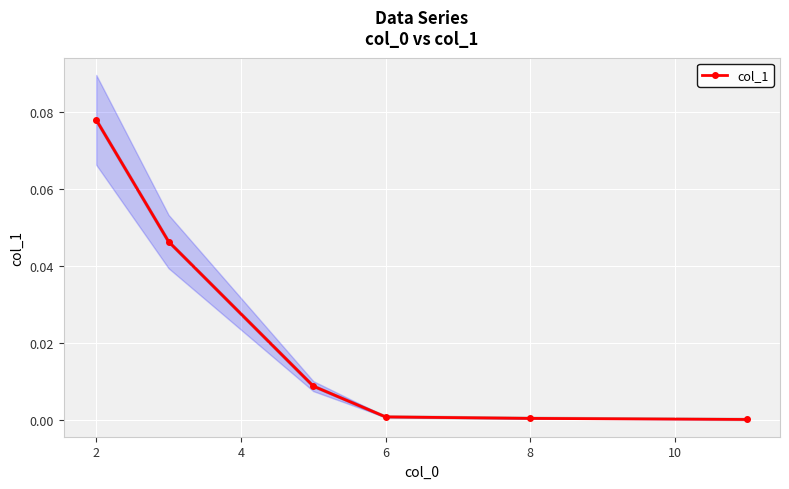

True or false: col_1 has more than 1 points higher than both neighbors.

False